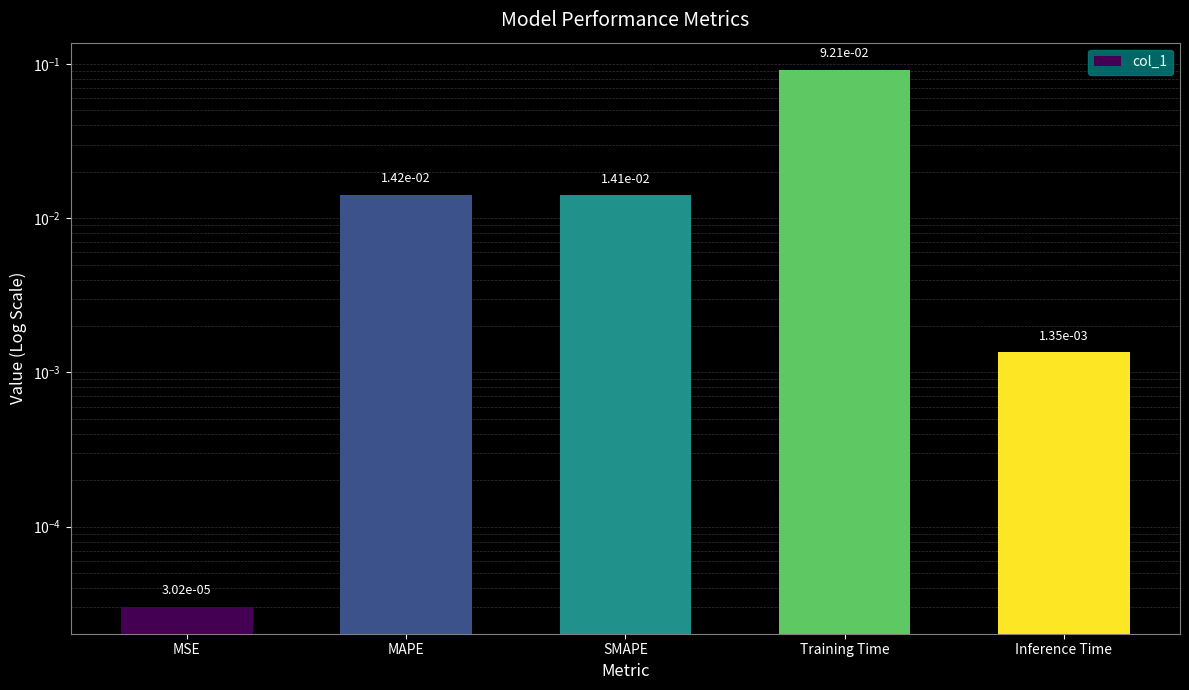

The chart shows a value of 0.0 at Inference Time. True or false?

True